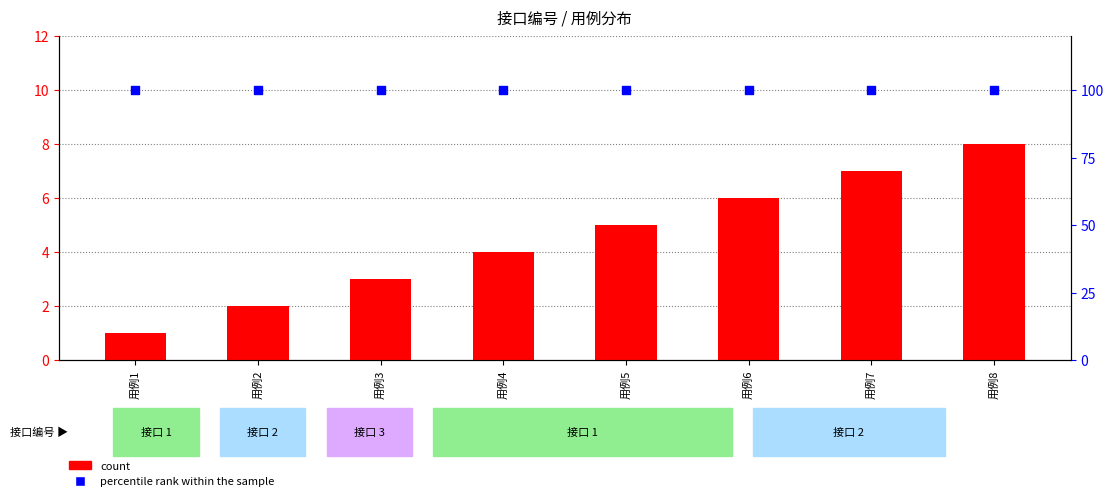

What is the total value across all series at 用例2?

102